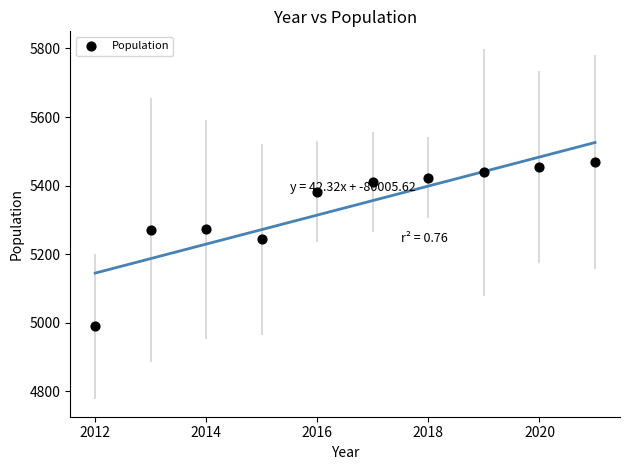

What Y value in the scatter plot is closest to 5228?

5243